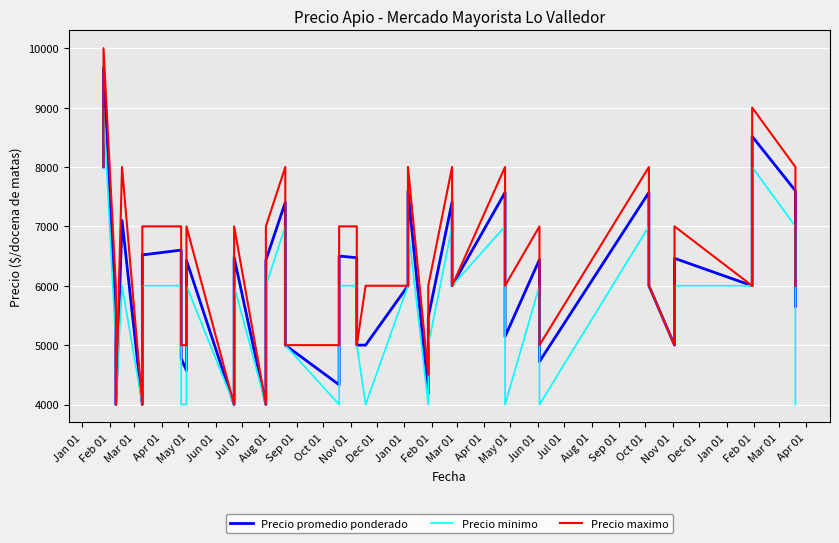

What is the maximum value shown in the chart?

10000